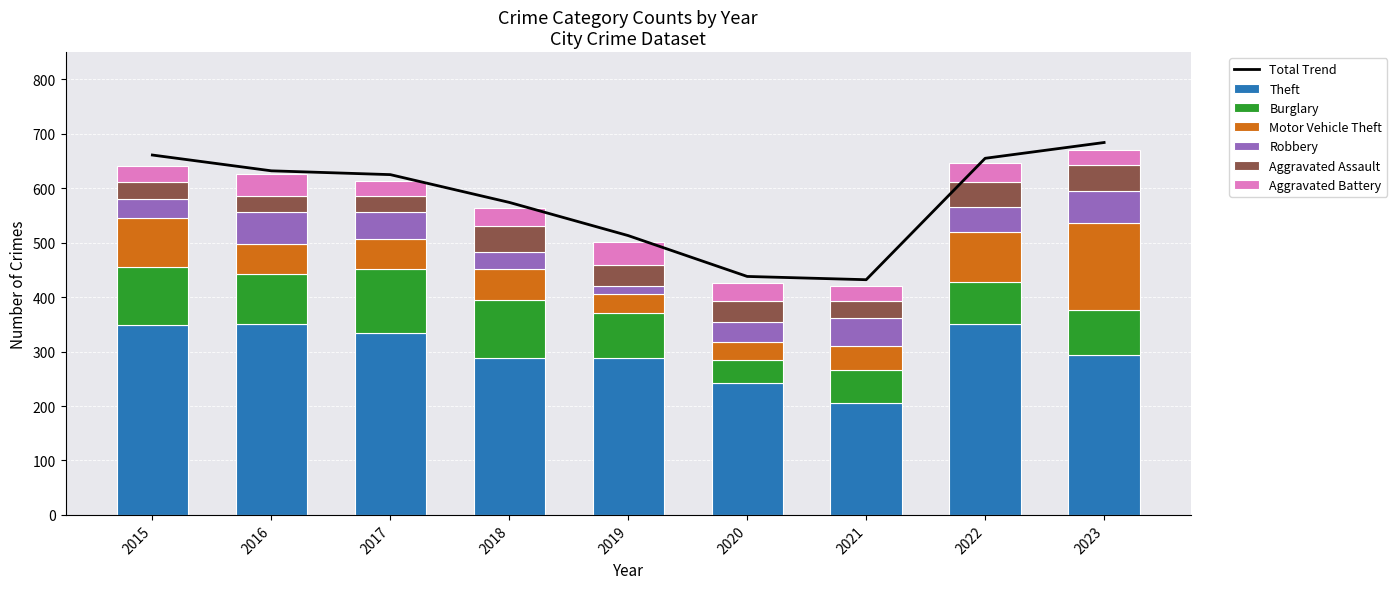

What is the sum of all Robbery values?

381